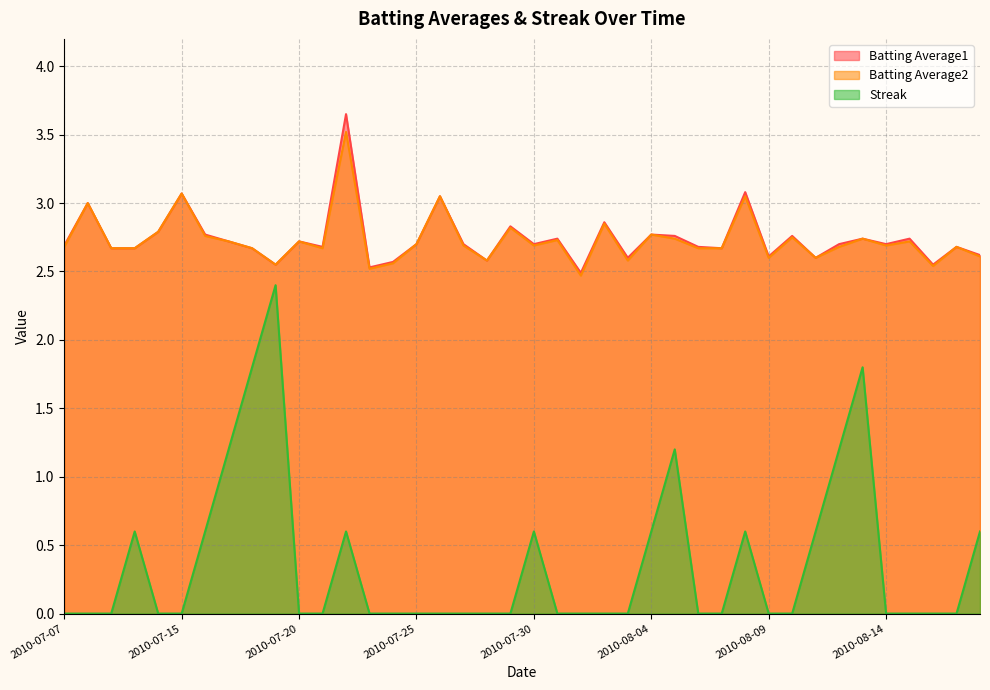

What is the average value of the Batting Average1 series?

2.7